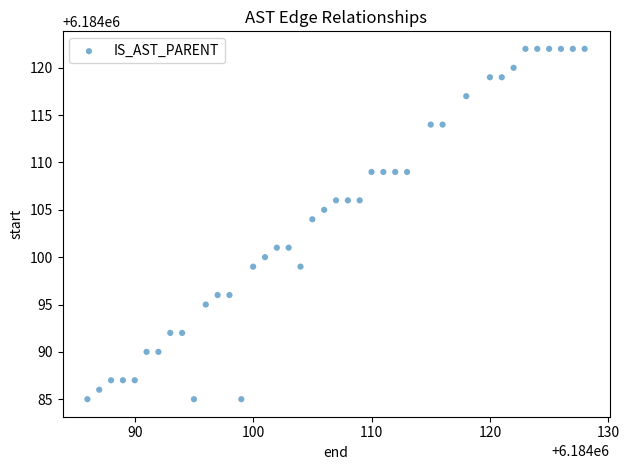

What is the range of X values (max minus min)?

42